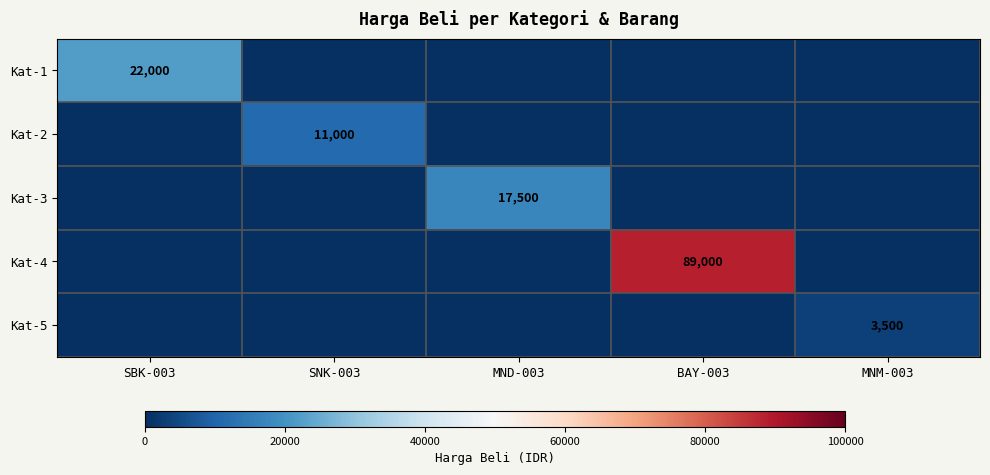

At which category is the sum across all series the highest?

BAY-003